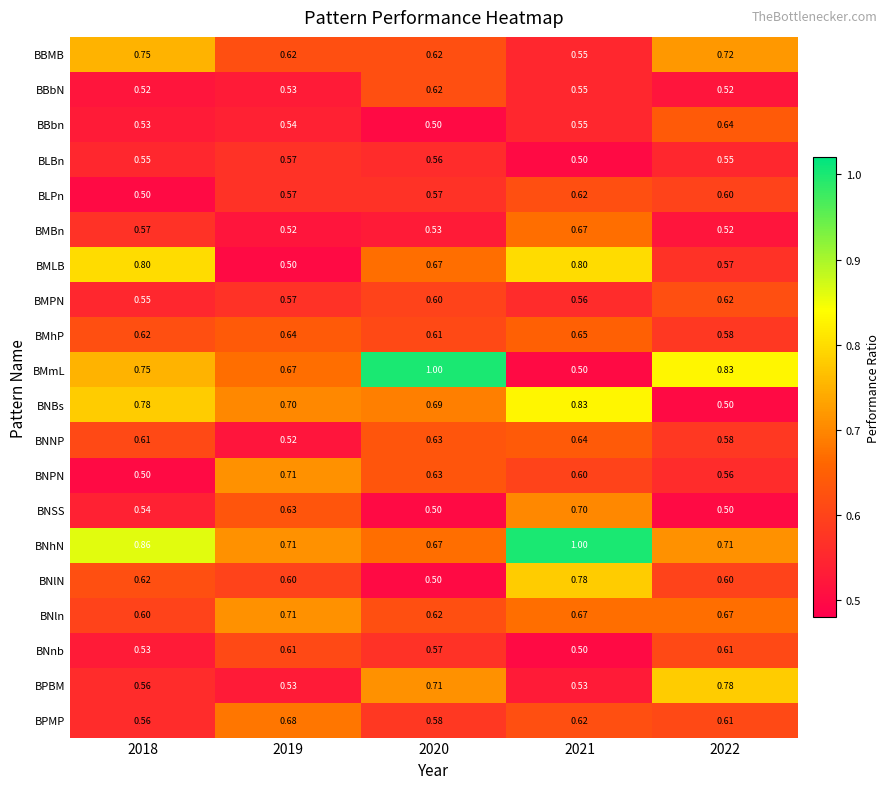

Which series has the widest spread of values?

BMmL